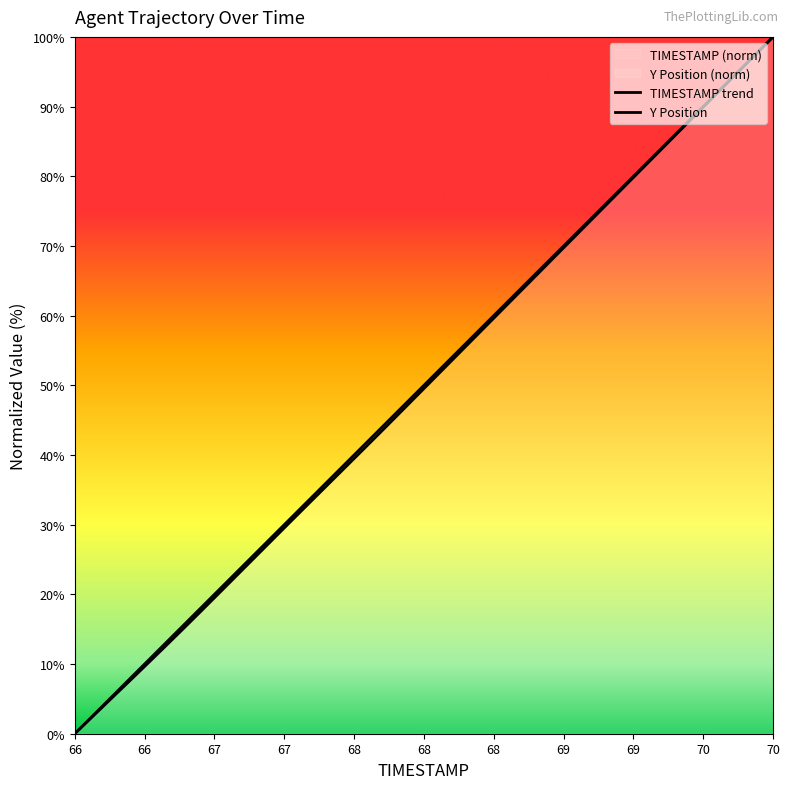

True or false: TIMESTAMP trend has more than 2 points higher than both neighbors.

False